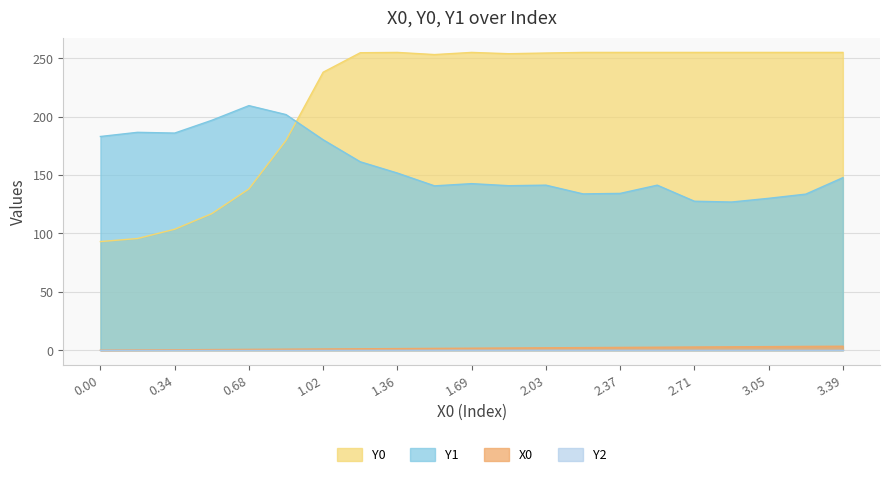

How many lines are shown in the chart?

4